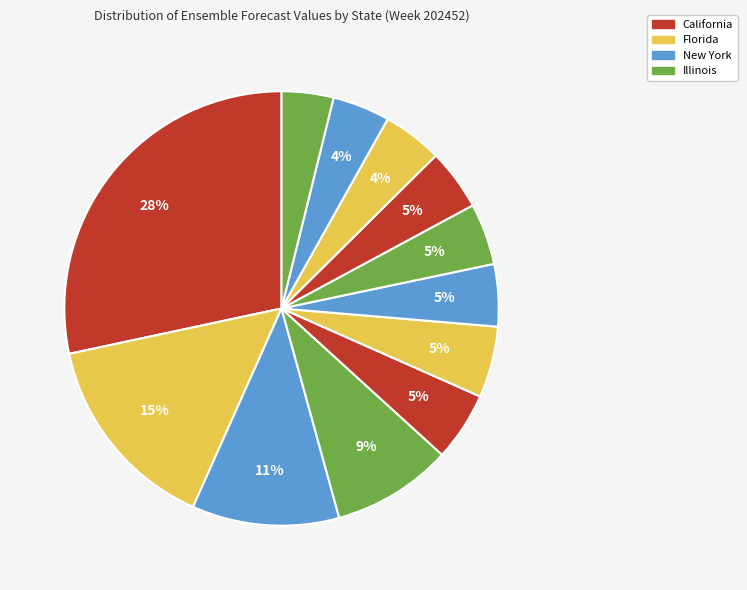

Is there a majority slice in this chart?

No